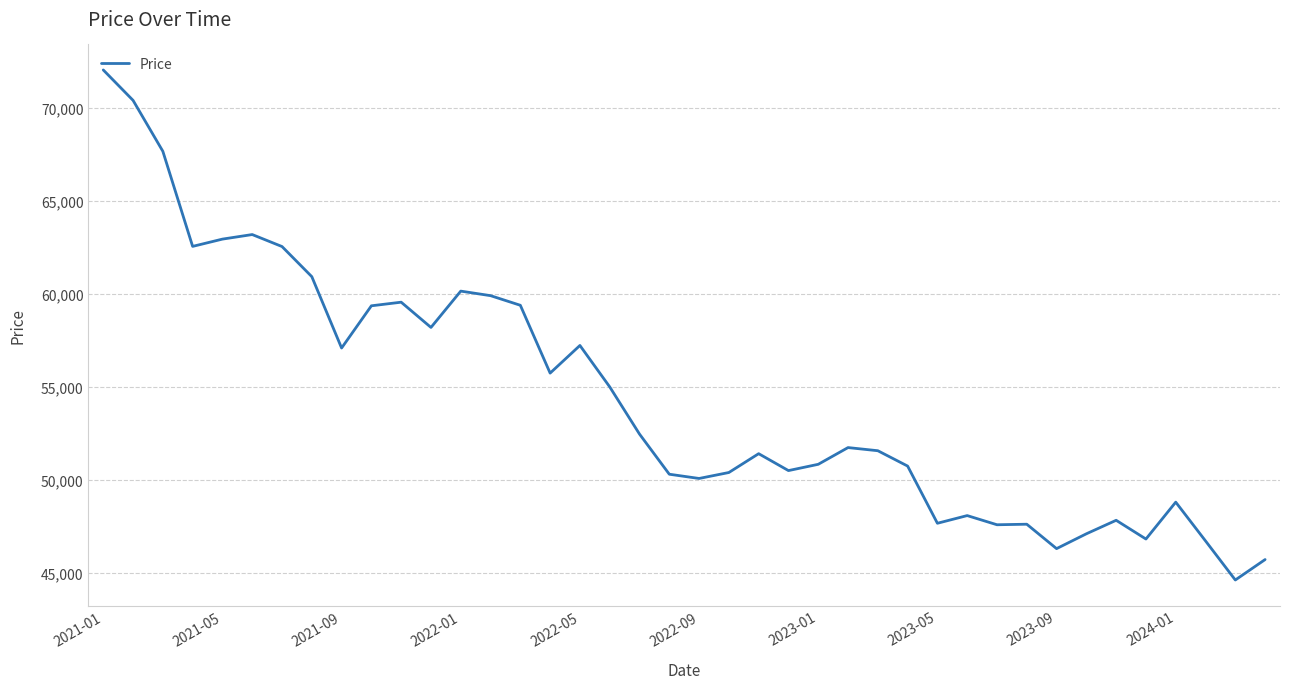

What is the minimum value shown in the chart?

44637